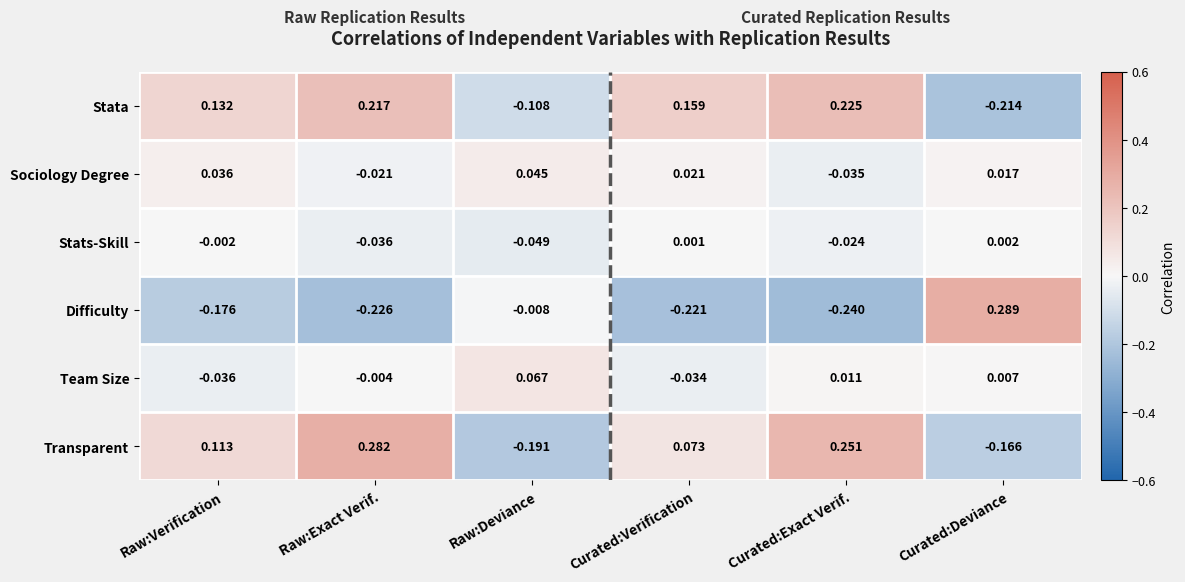

Which series changed the most between Raw:Deviance and Curated:Verification?

Stata